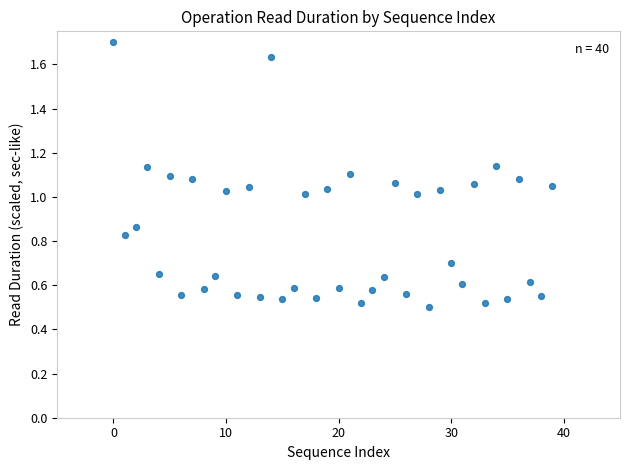

What is the range of Y values (max minus min)?

1.2